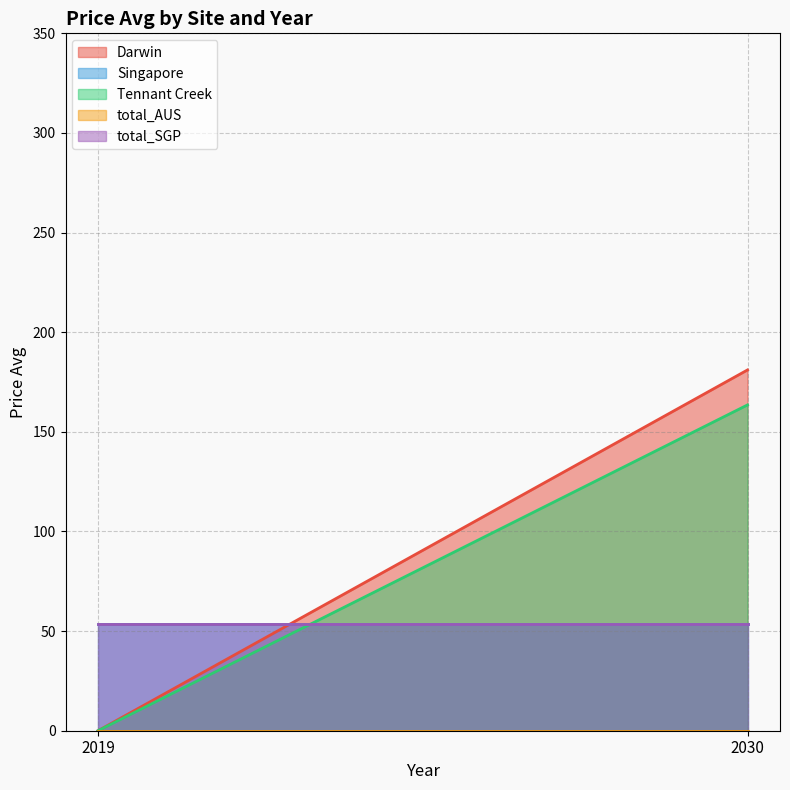

Reading left to right, what are all the values shown in this chart?

Darwin: 2019=0.0	2030=181.1
Singapore: 2019=53.7	2030=53.7
Tennant Creek: 2019=0.0	2030=163.5
total_AUS: 2019=0.0	2030=0.0
total_SGP: 2019=53.7	2030=53.7